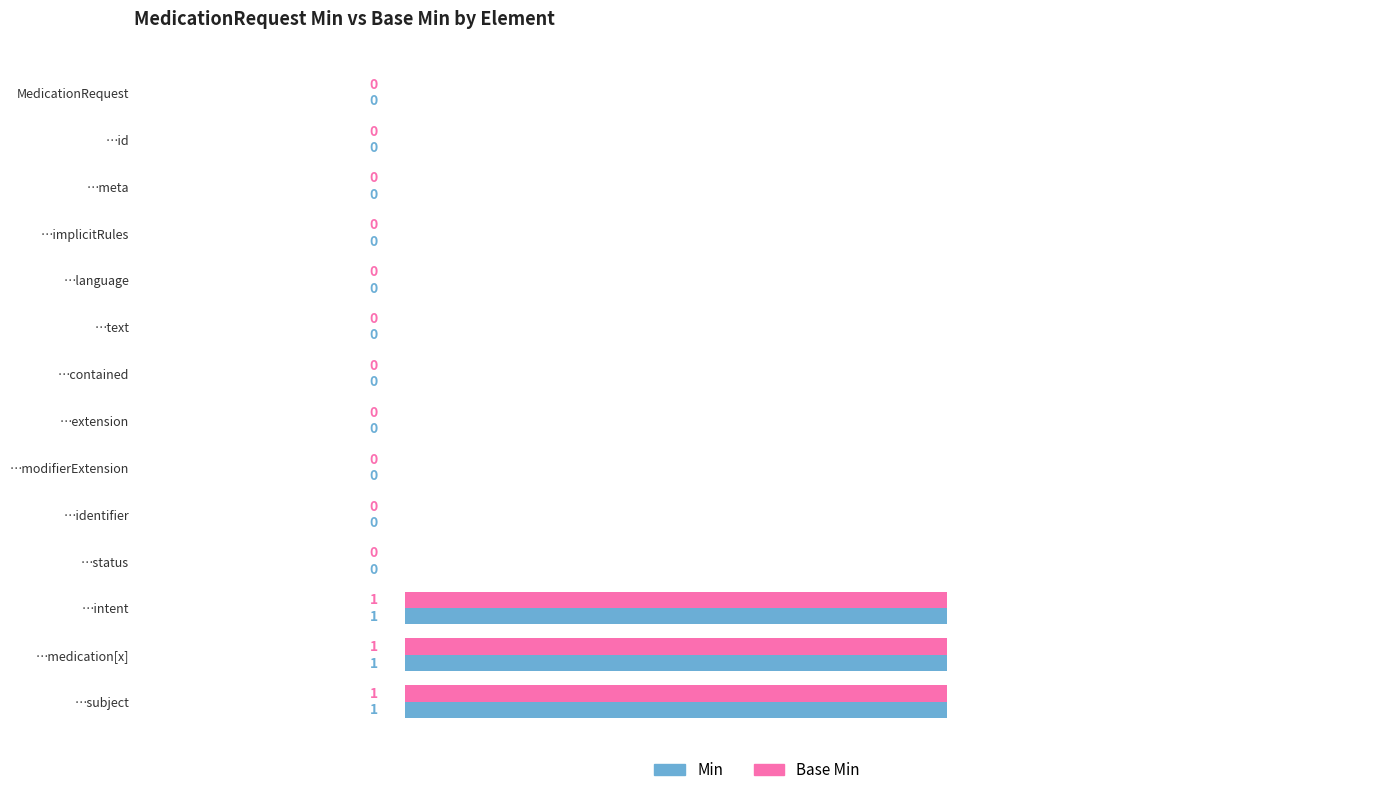

What are all the series names shown in the legend?

Min, Base Min